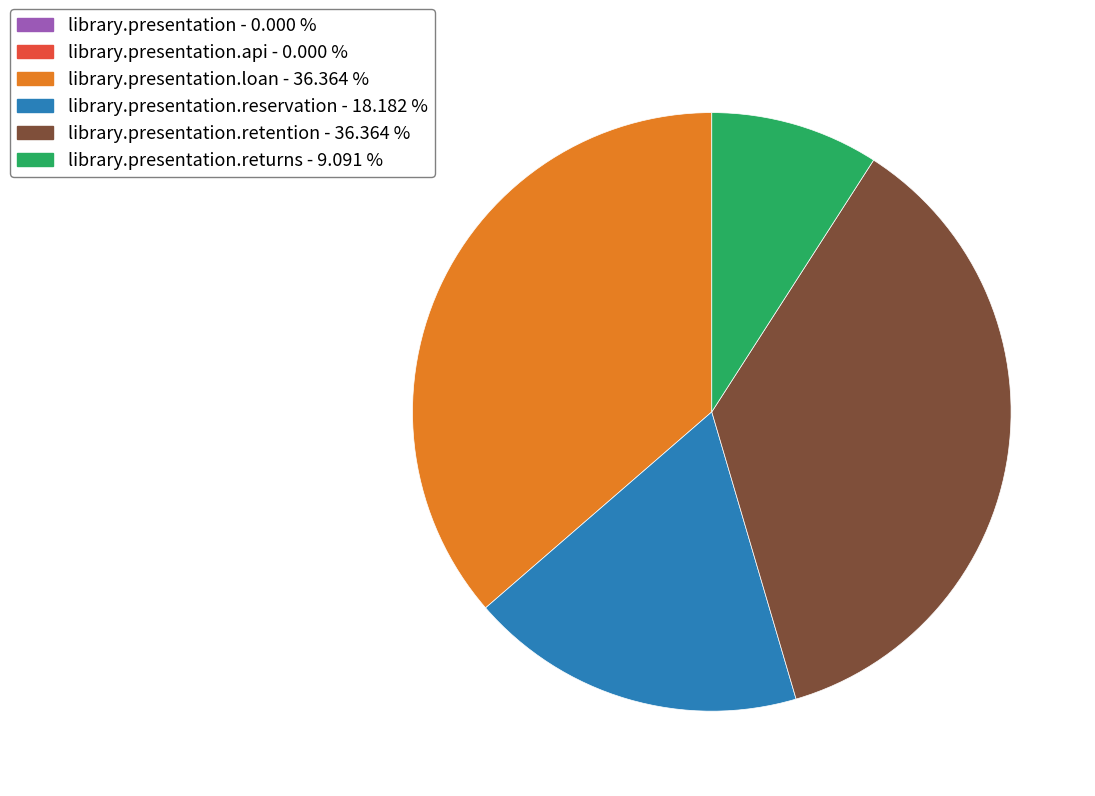

Is there a majority slice in this chart?

No